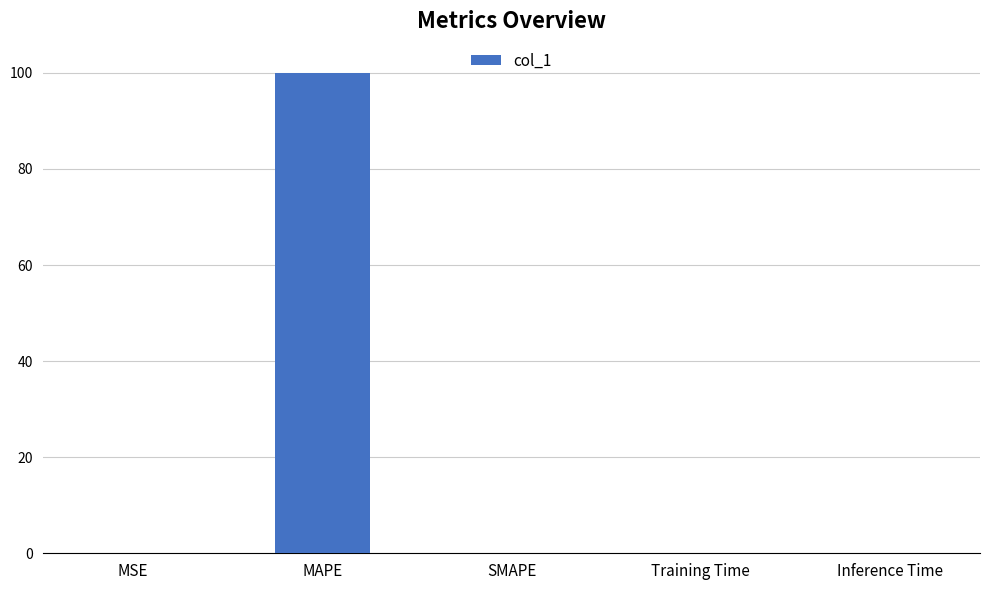

Is it true that the value at MAPE is 100.0?

True